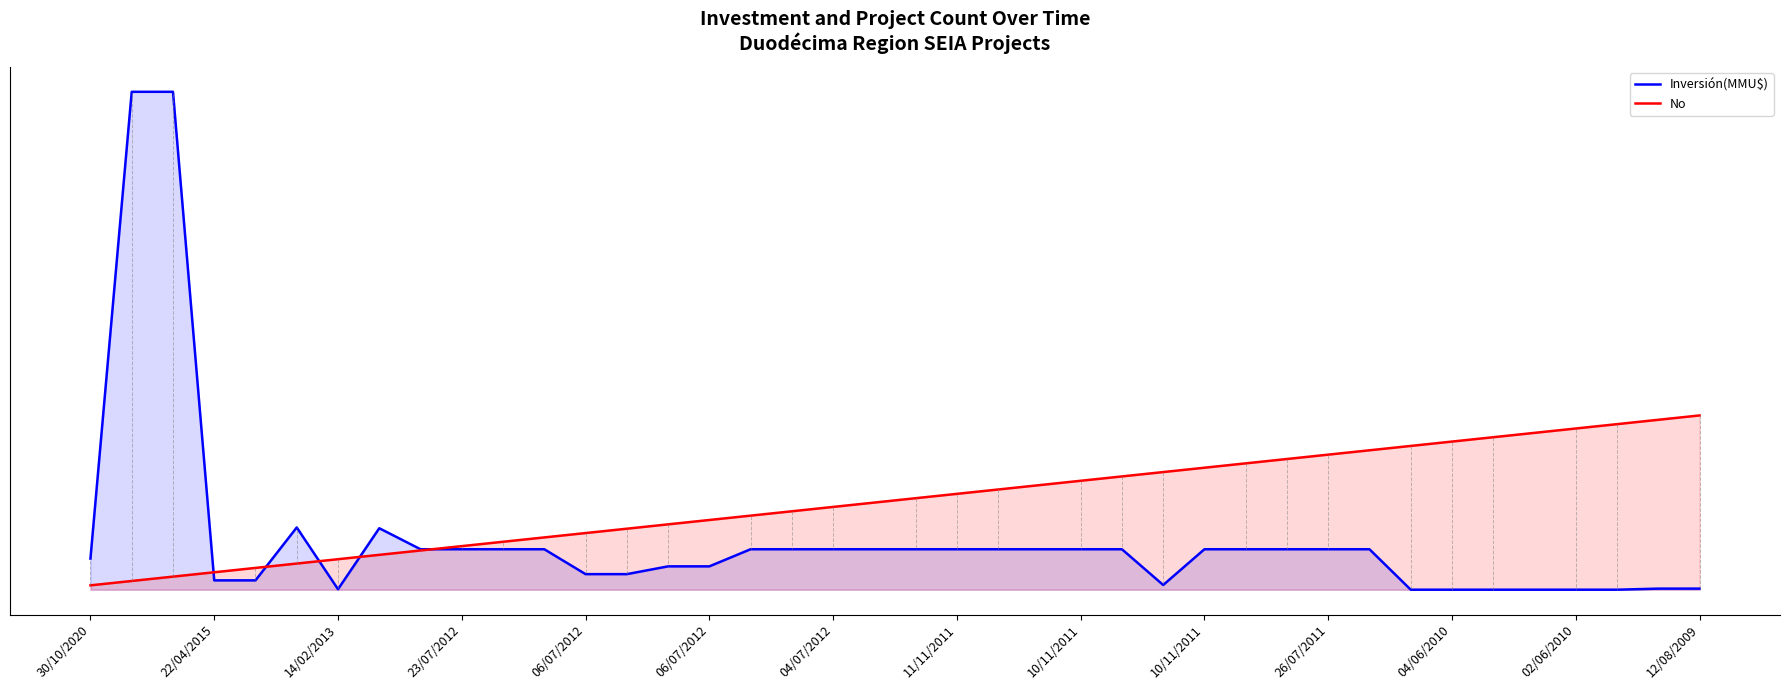

At how many categories does at least one series exceed 0?

40